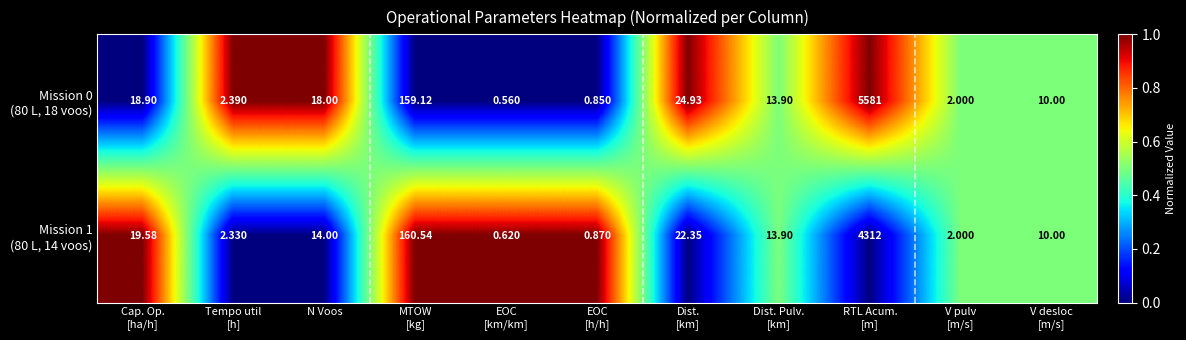

Which label corresponds to the smallest value in the chart?

EOC
[km/km]